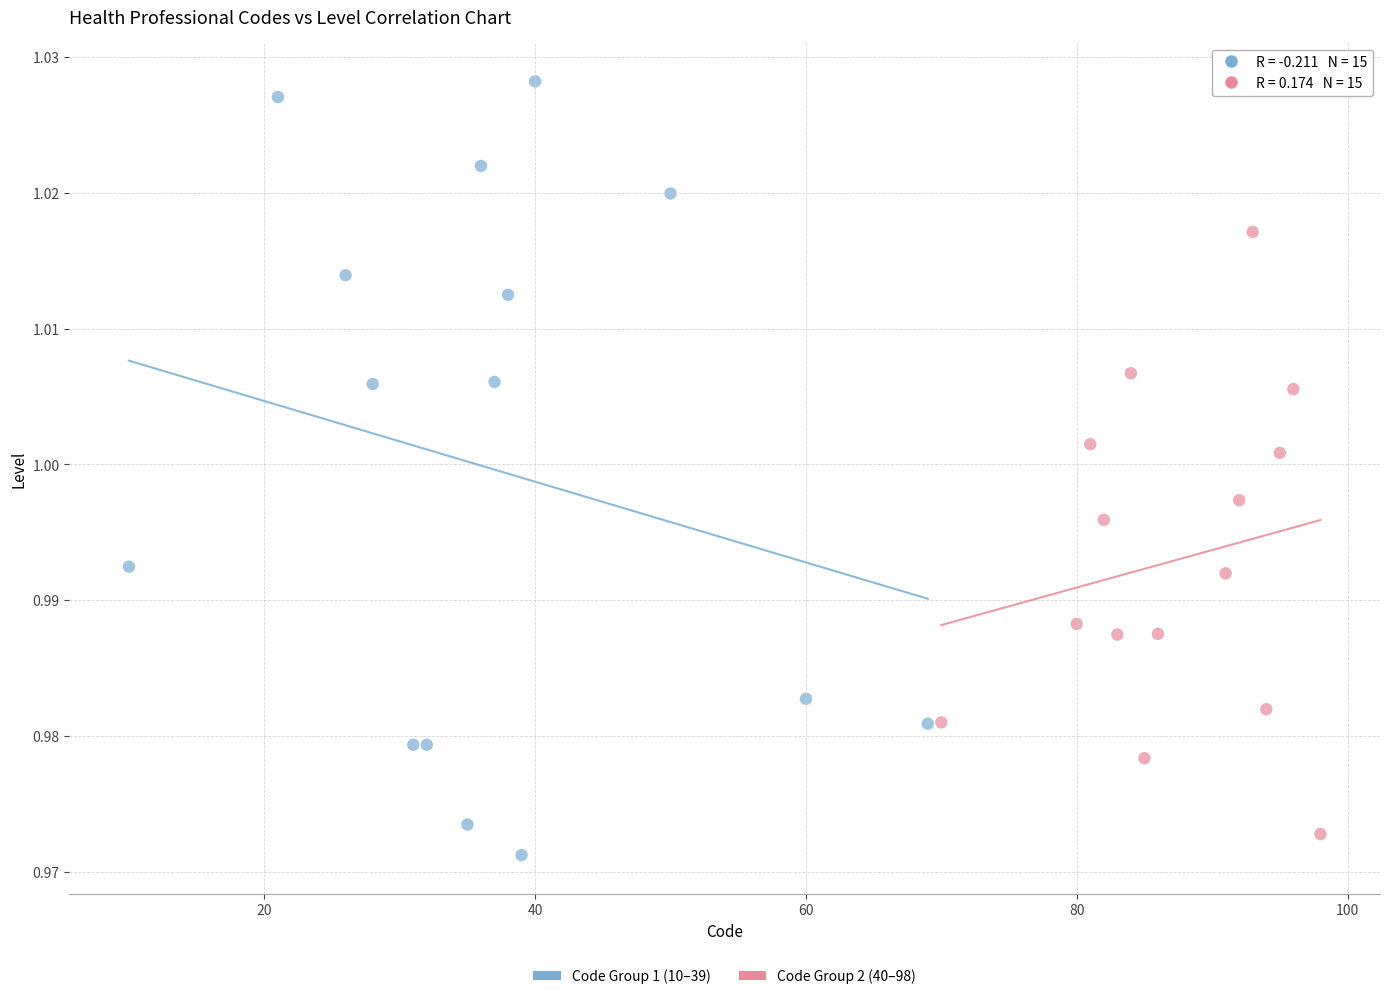

Which series reaches the maximum Y coordinate?

Code Group 1 (10–39)